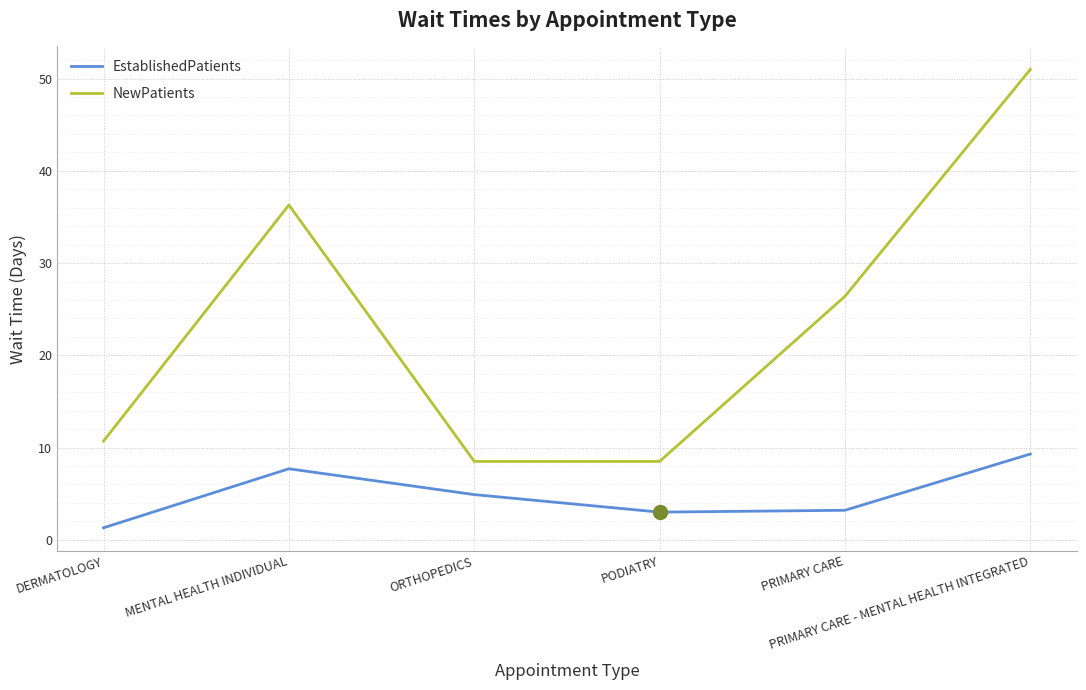

What is the sum of the EstablishedPatients values at PRIMARY CARE and ORTHOPEDICS?

8.1